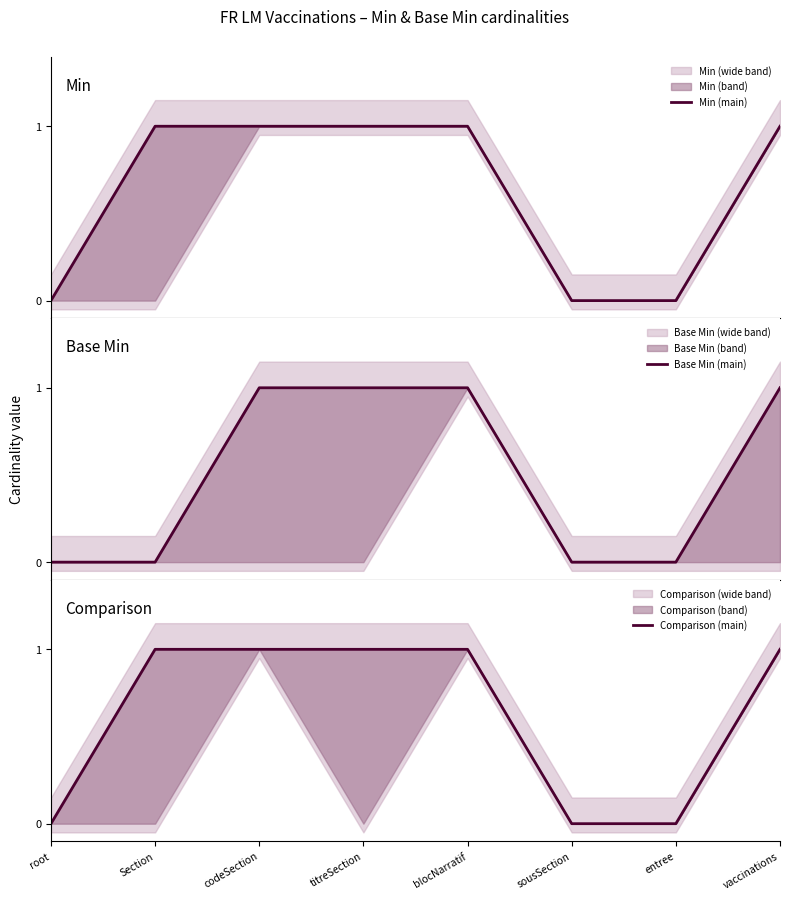

Reading left to right, list all the values displayed in this chart.

Min (main): 0	1	1	1	1	0	0	1
Base Min (main): 0	0	1	1	1	0	0	1
Comparison (main): 0	1	1	1	1	0	0	1